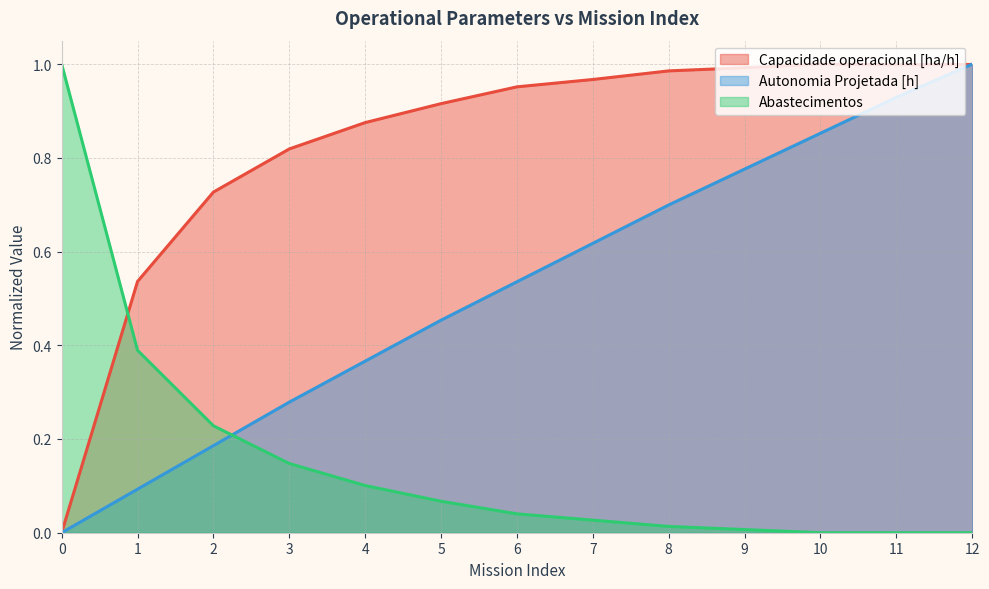

Rank the categories by Abastecimentos value from highest to lowest.

0, 1, 2, 3, 4, 5, 6, 7, 8, 9, 10, 11, 12